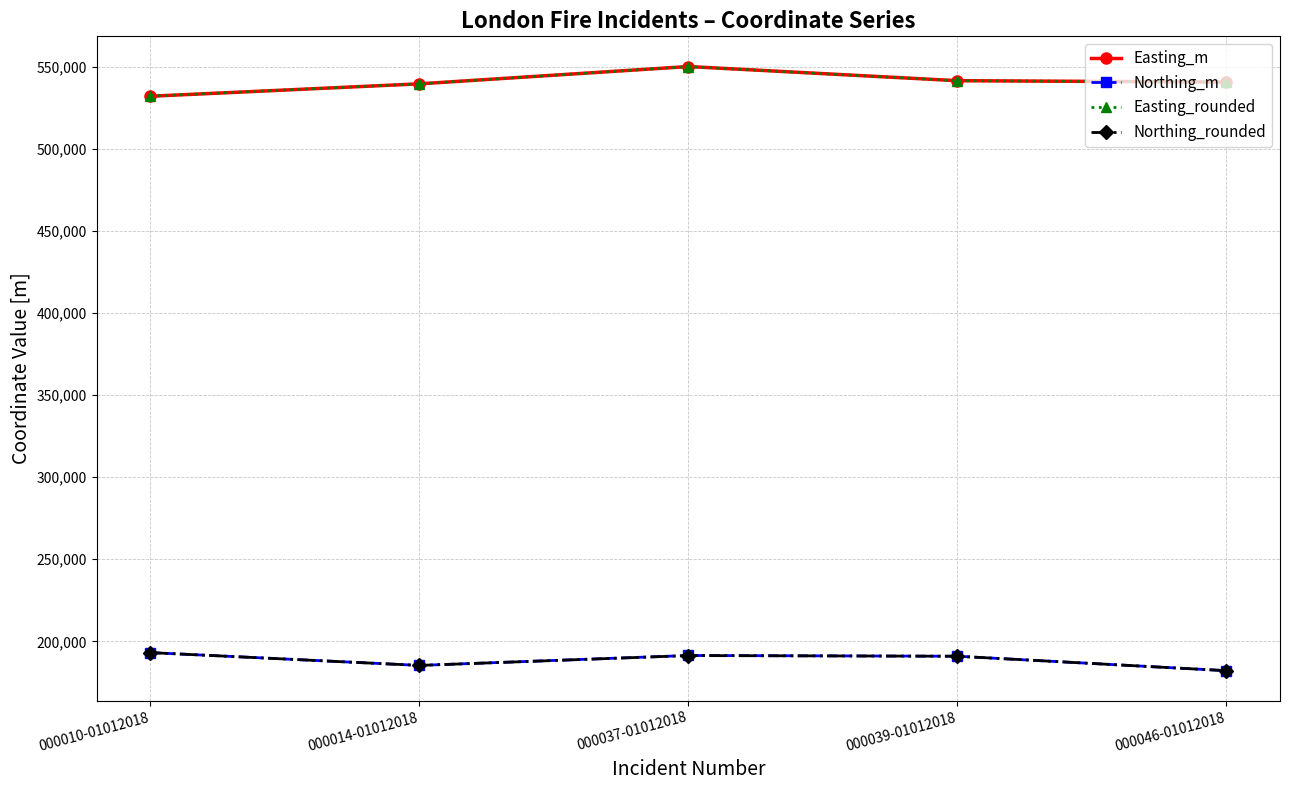

What is the difference between the highest and lowest values at 000010-01012018?

338800